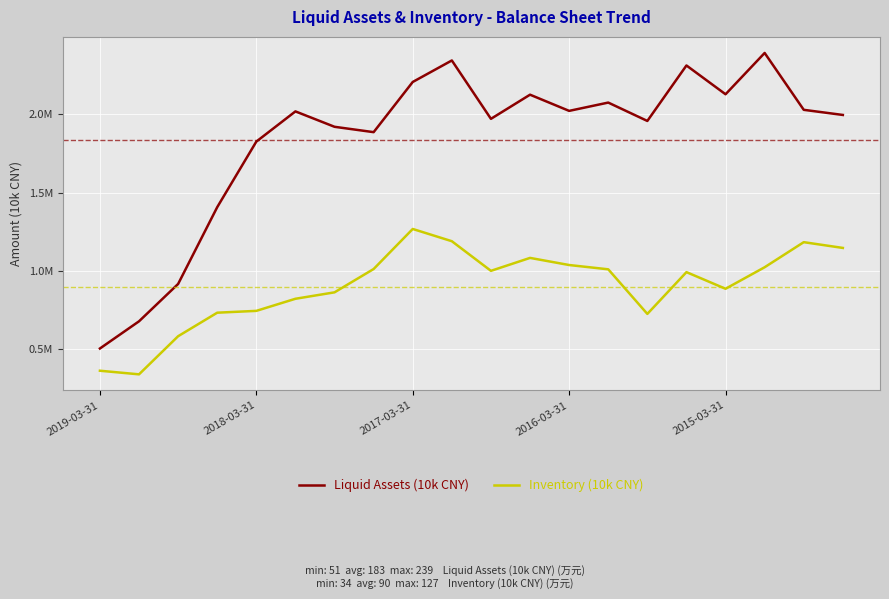

What are all the series names shown in the legend?

Liquid Assets (10k CNY), Inventory (10k CNY)